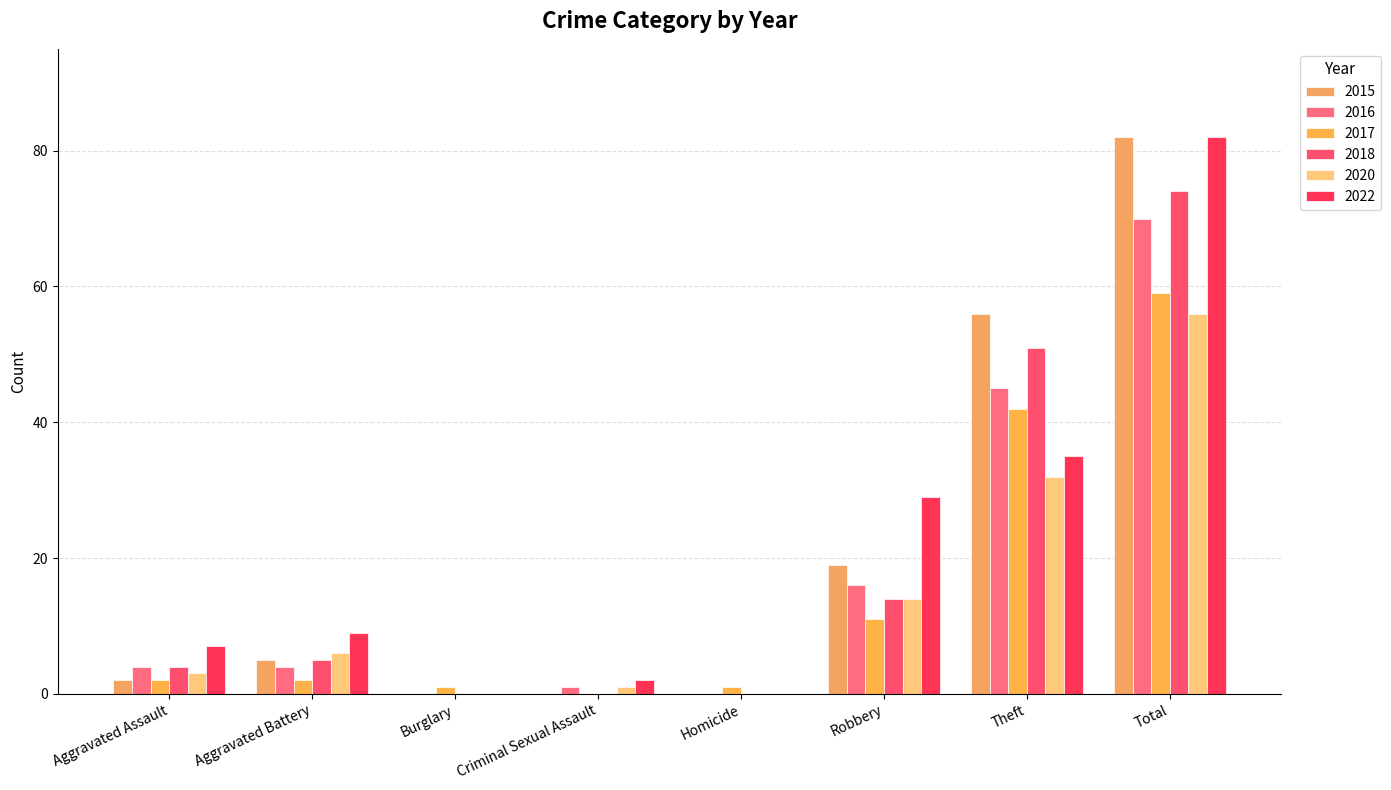

What is the label of the 6th bar from the right?

Burglary